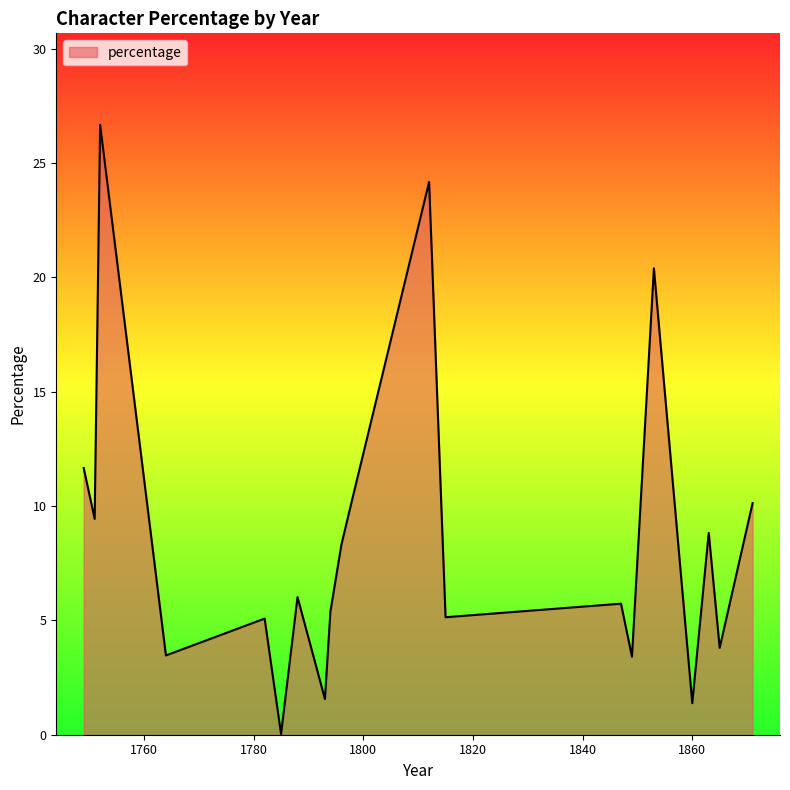

What is the maximum value shown in the chart?

26.7